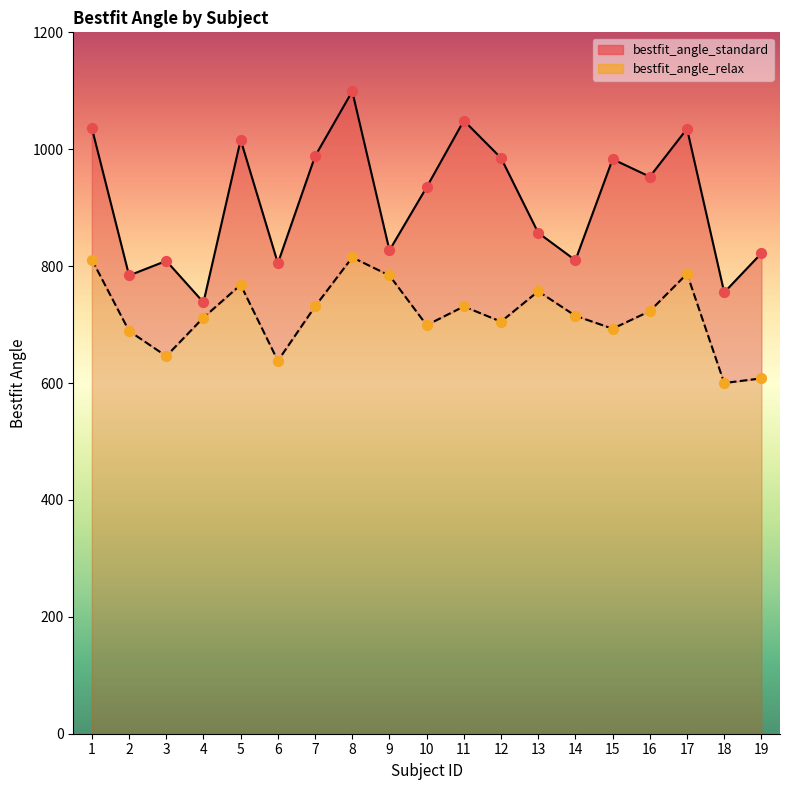

Which series contains the highest Y value?

bestfit_angle_standard